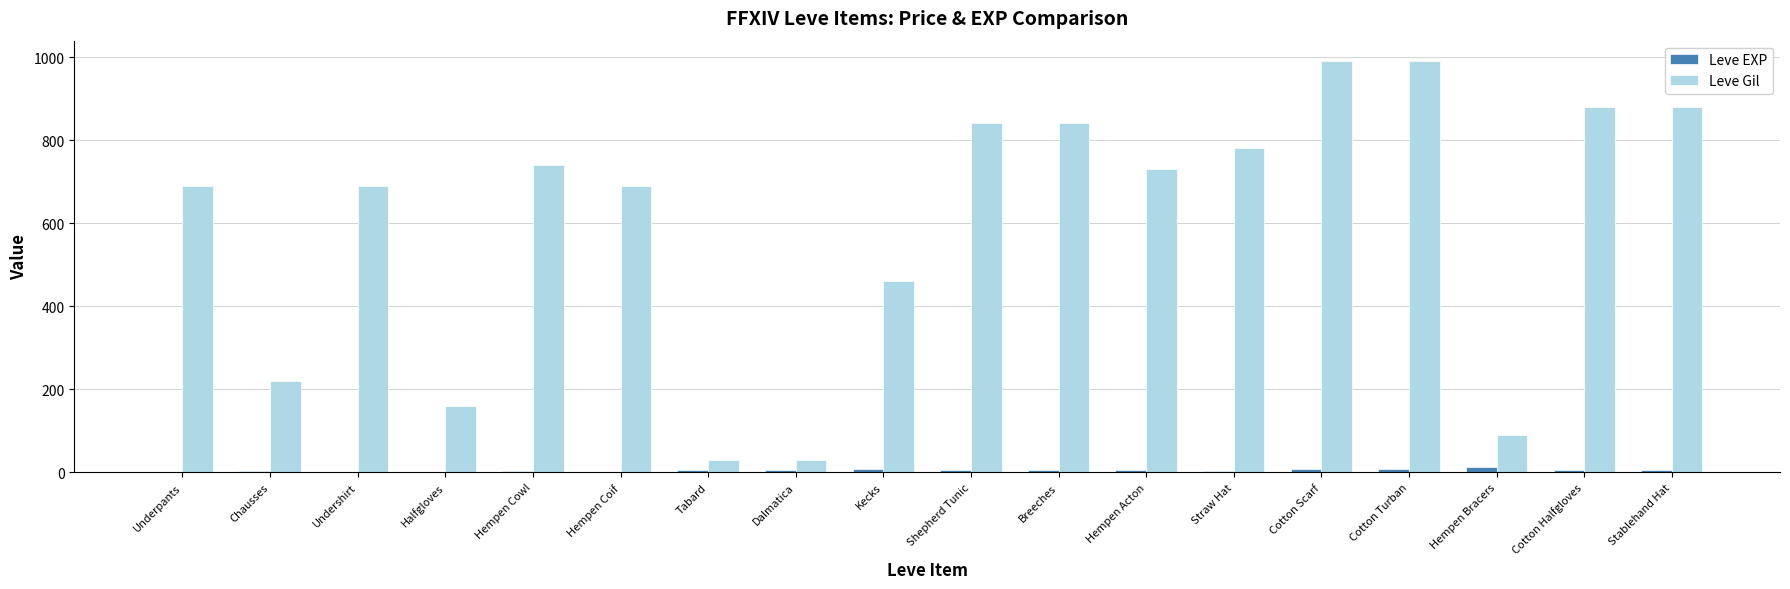

What is the greatest value displayed?

990